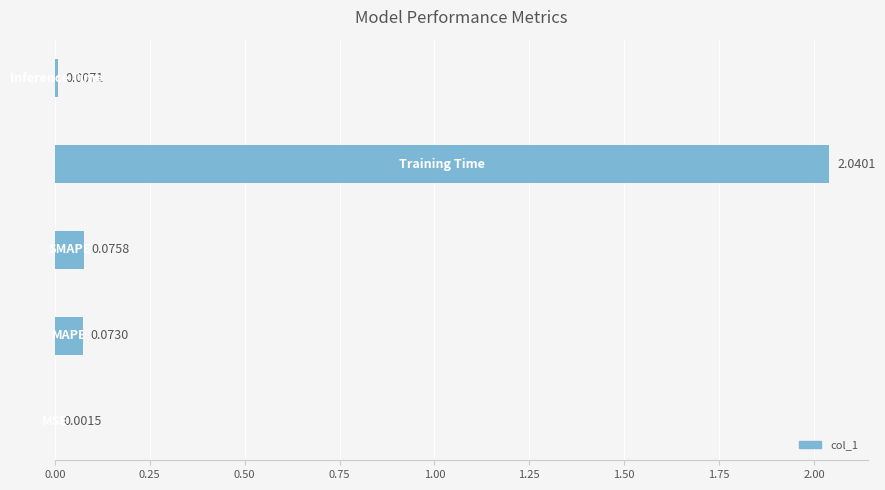

What is the sum of all values?

2.2